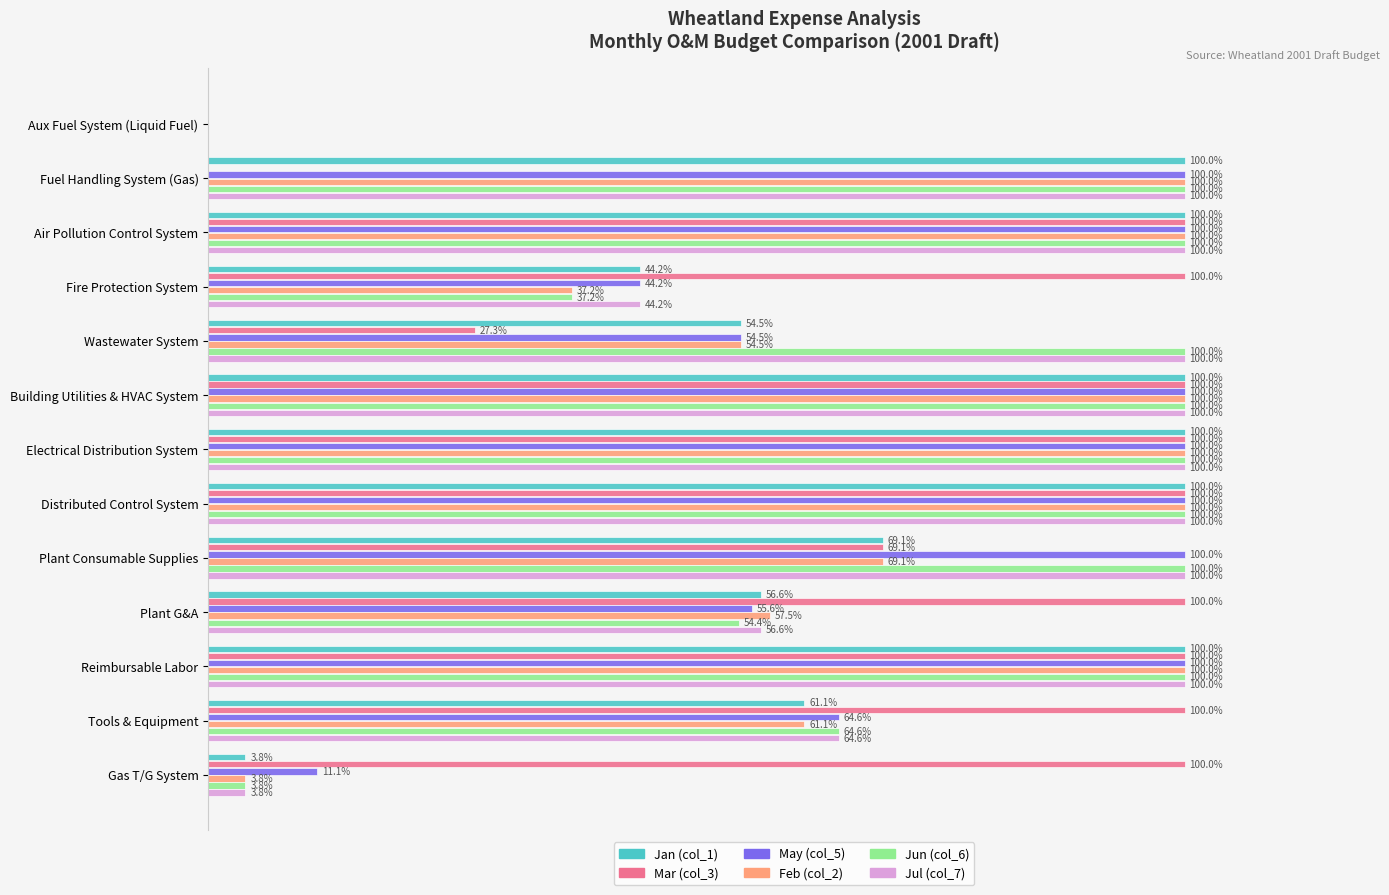

Is the value of Feb (col_2) at Fuel Handling System (Gas) greater than the value of May (col_5) at Fire Protection System?

Yes